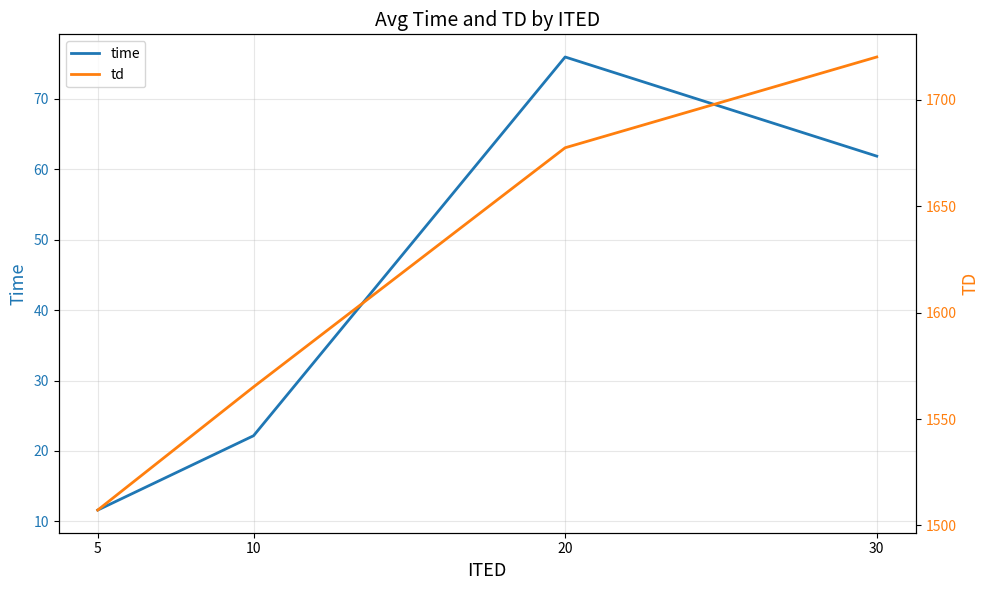

Which series has the widest spread of values?

td